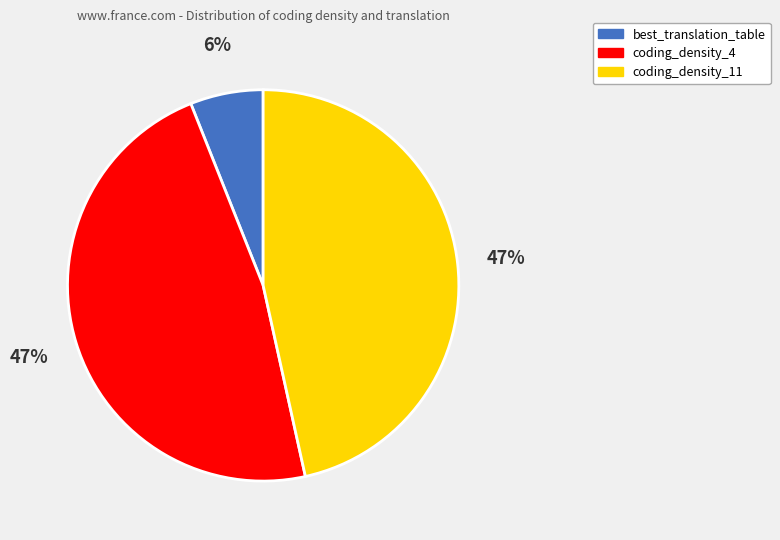

Is there any slice that represents more than half of the pie?

No